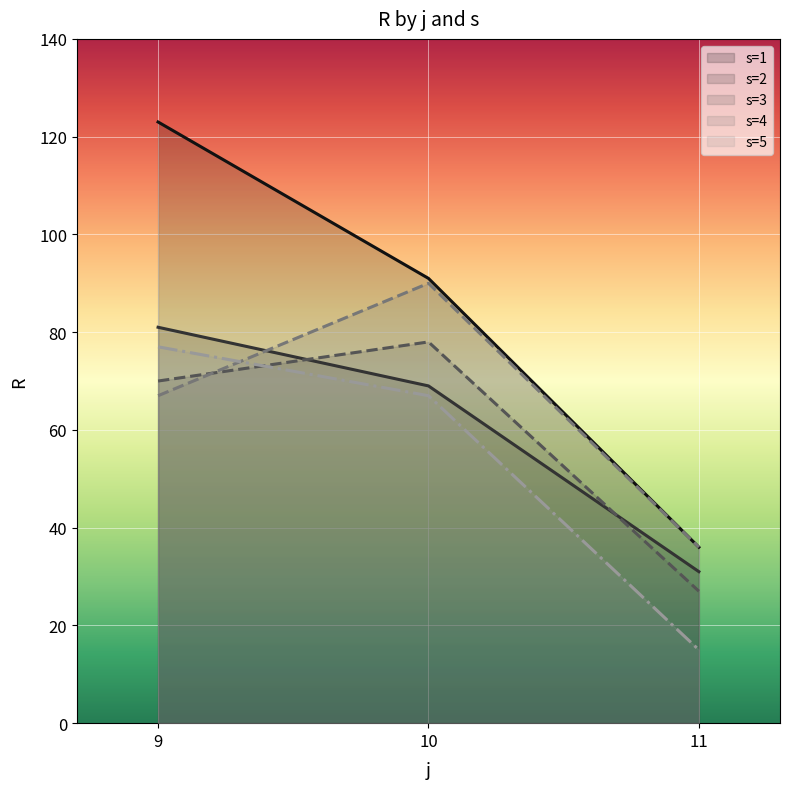

What is the value of the s4 point at the 1st from the left?

67